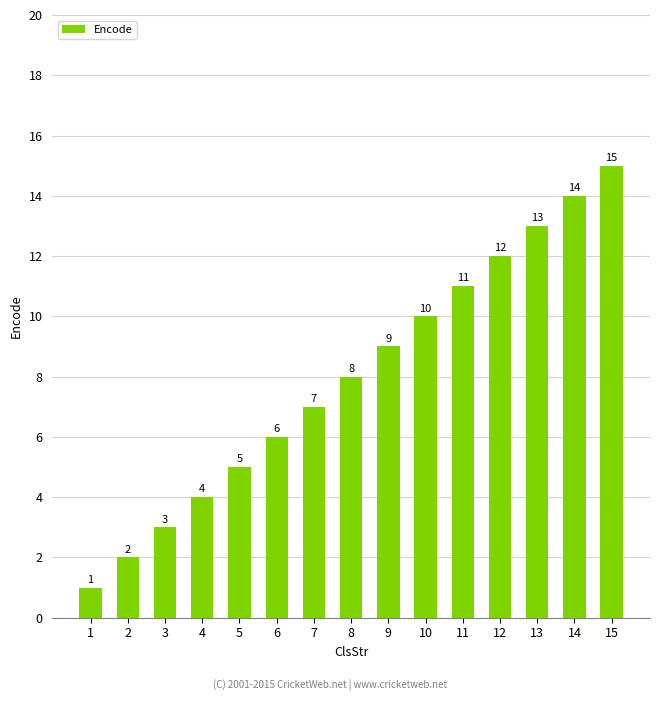

Reading left to right, what are all the values shown in this chart?

1	2	3	4	5	6	7	8	9	10	11	12	13	14	15